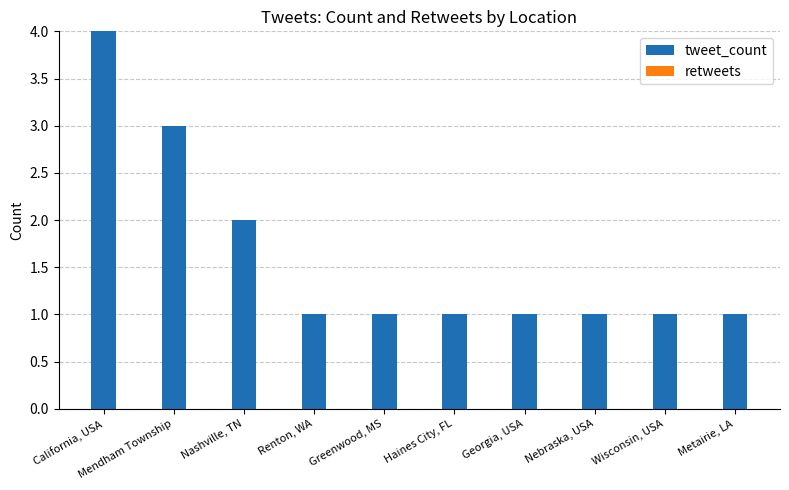

Read the value at Mendham Township.

3